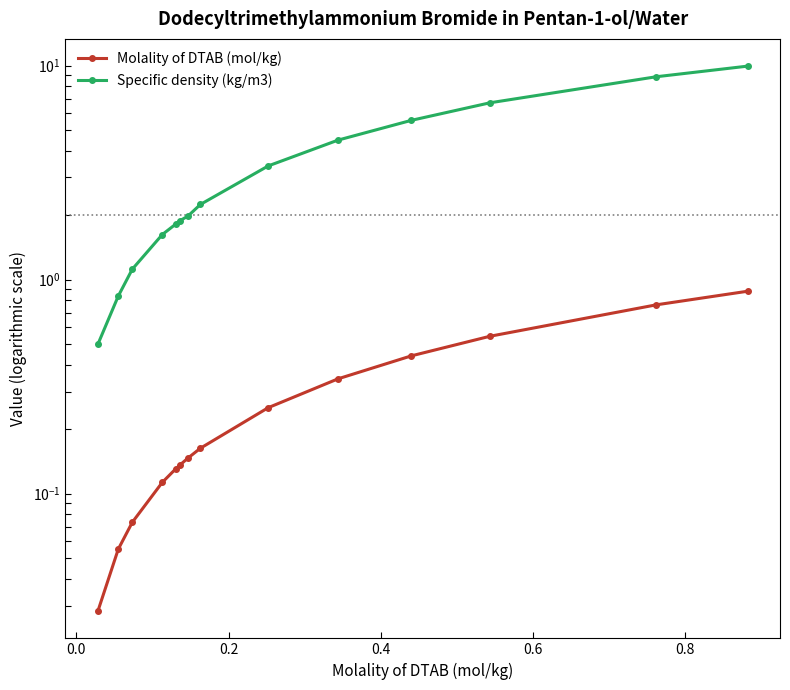

How many data points in Specific density (kg/m3) are above 2?

7